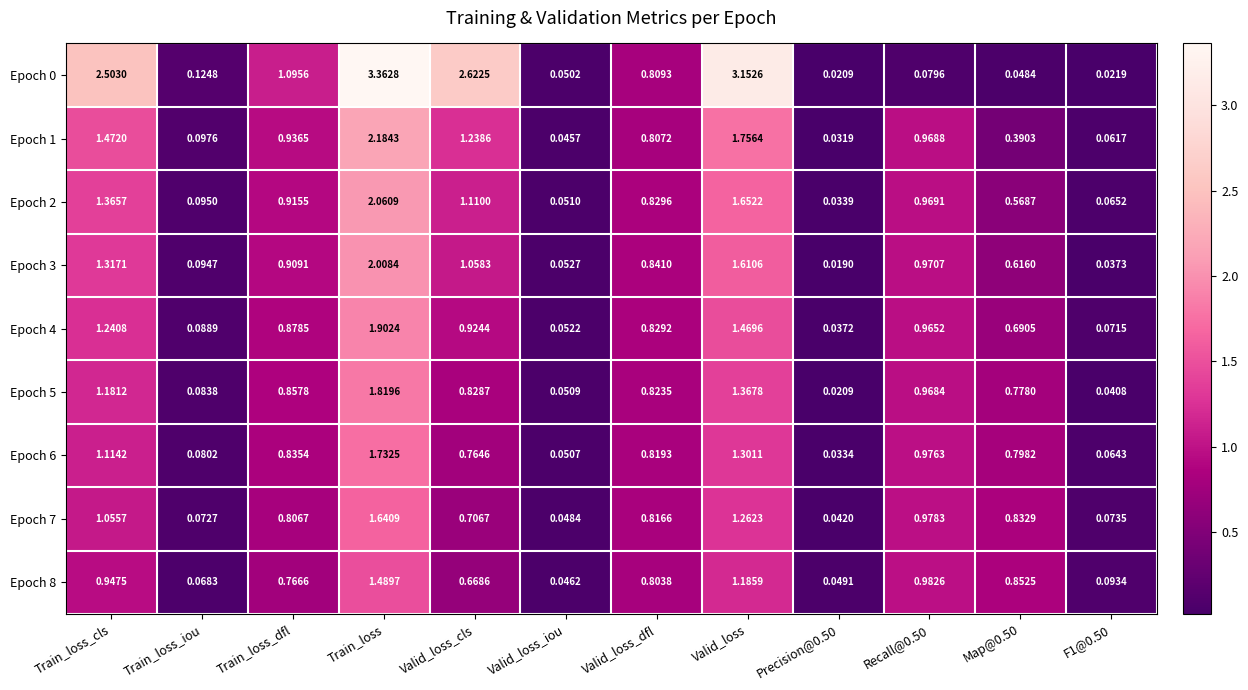

At which label does Epoch 3 reach its peak?

Train_loss